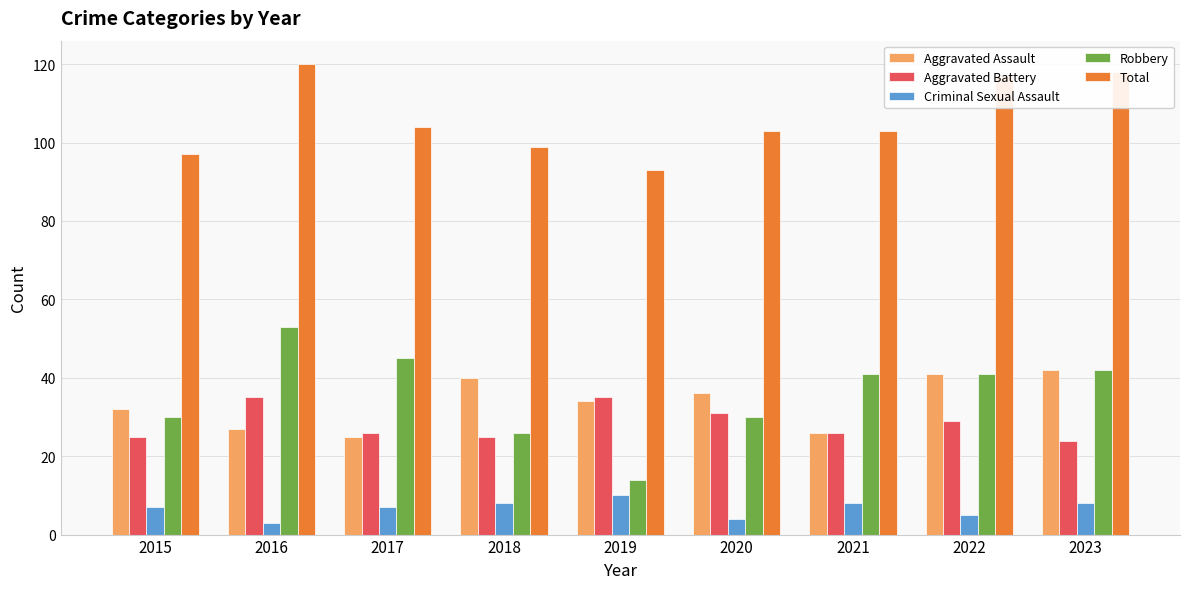

List the series in order of their peak value, lowest first.

Criminal Sexual Assault, Aggravated Battery, Aggravated Assault, Robbery, Total